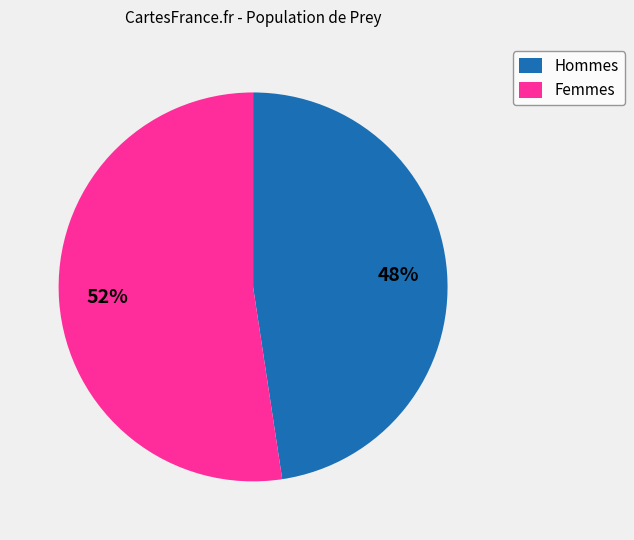

How many slices are in this pie chart?

2